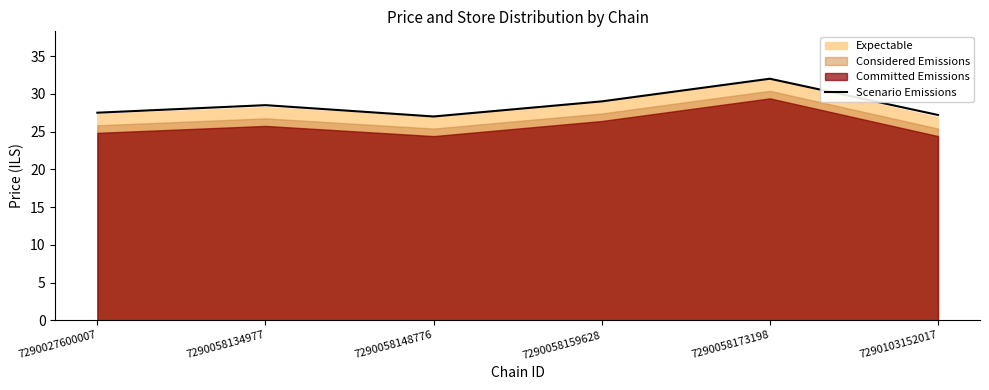

At which label does the data first exceed 28?

7290058134977